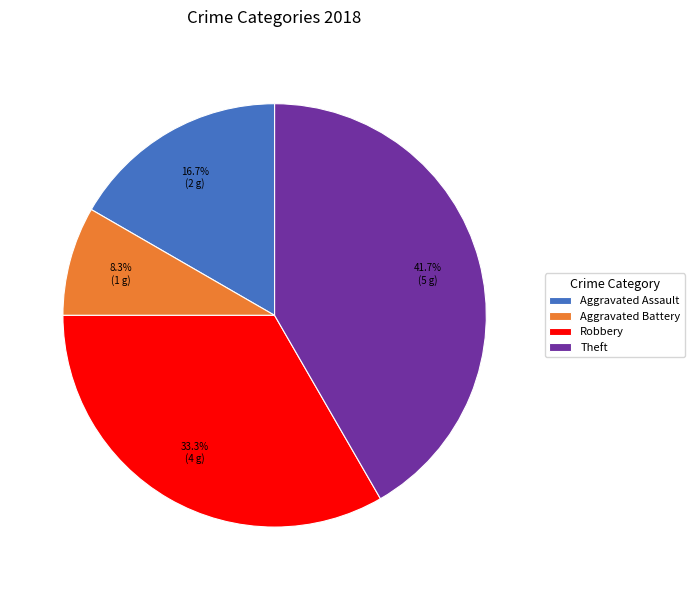

Does any single category account for the majority?

No